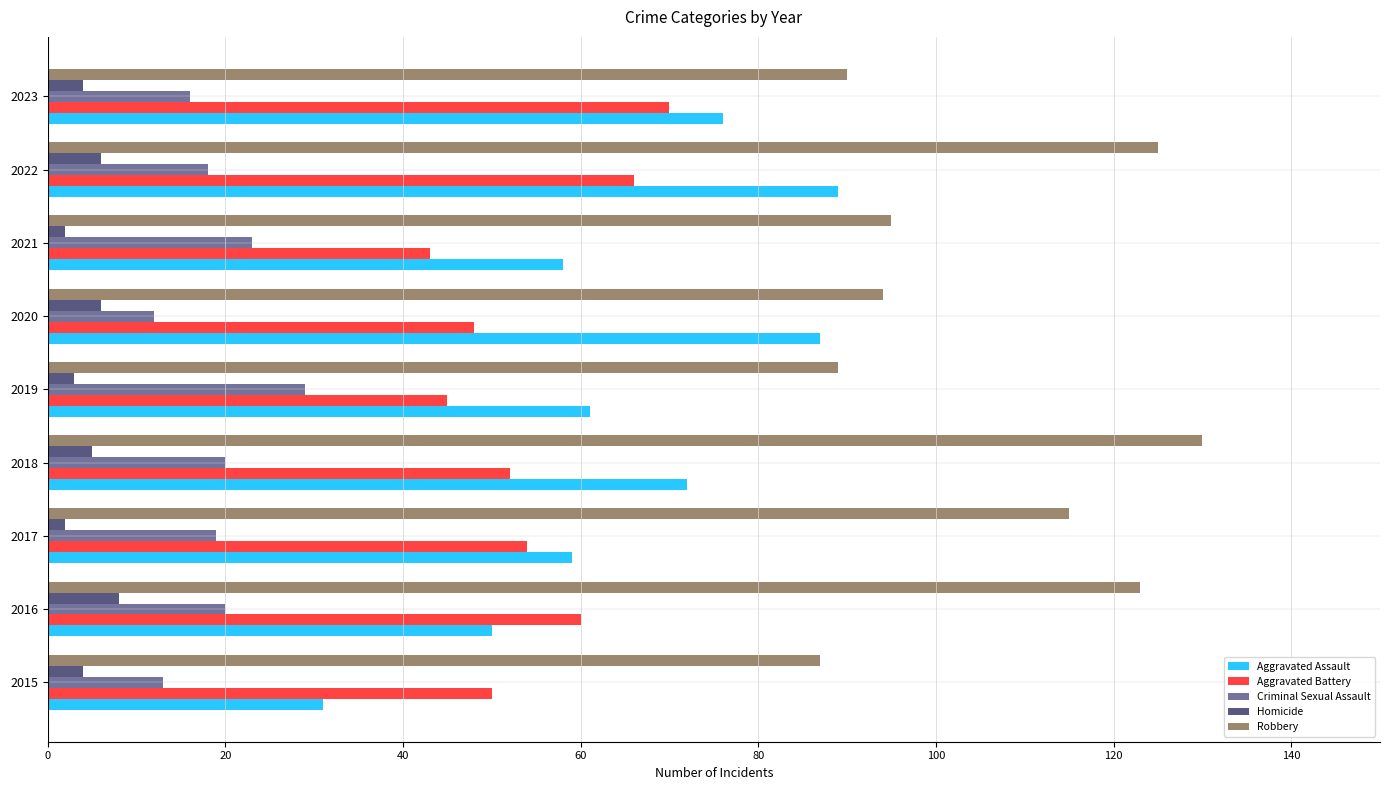

What is the difference between the maximum and minimum values in the Aggravated Assault series?

58